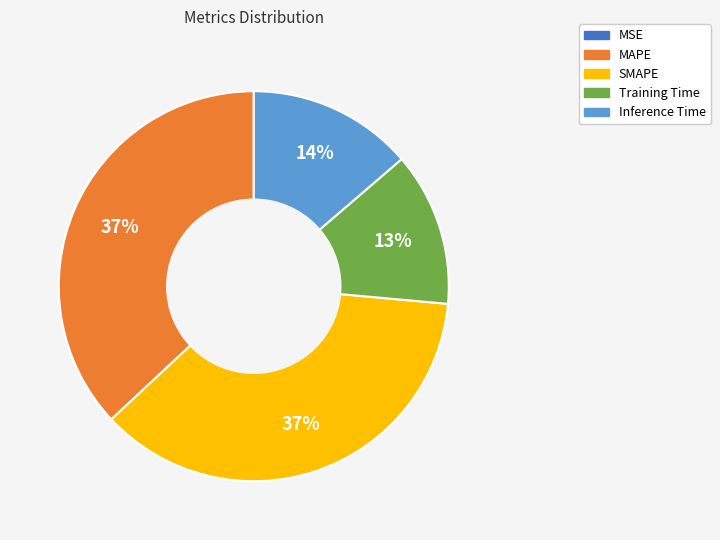

Approximately how many times larger is the value at SMAPE compared to MAPE?

1.0